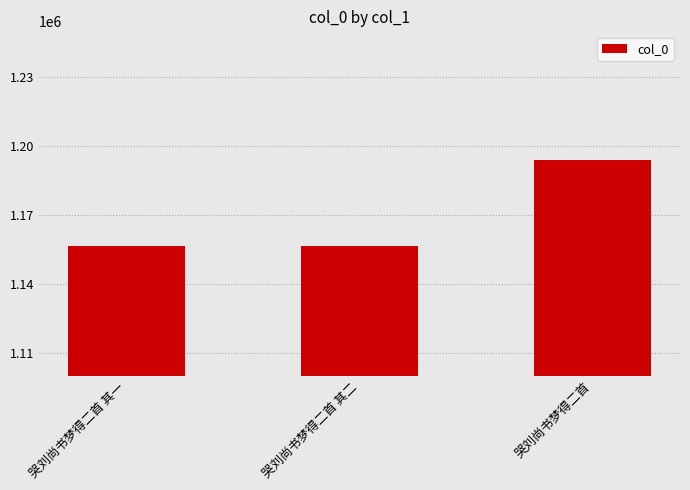

How many data points are less than 1156399?

1